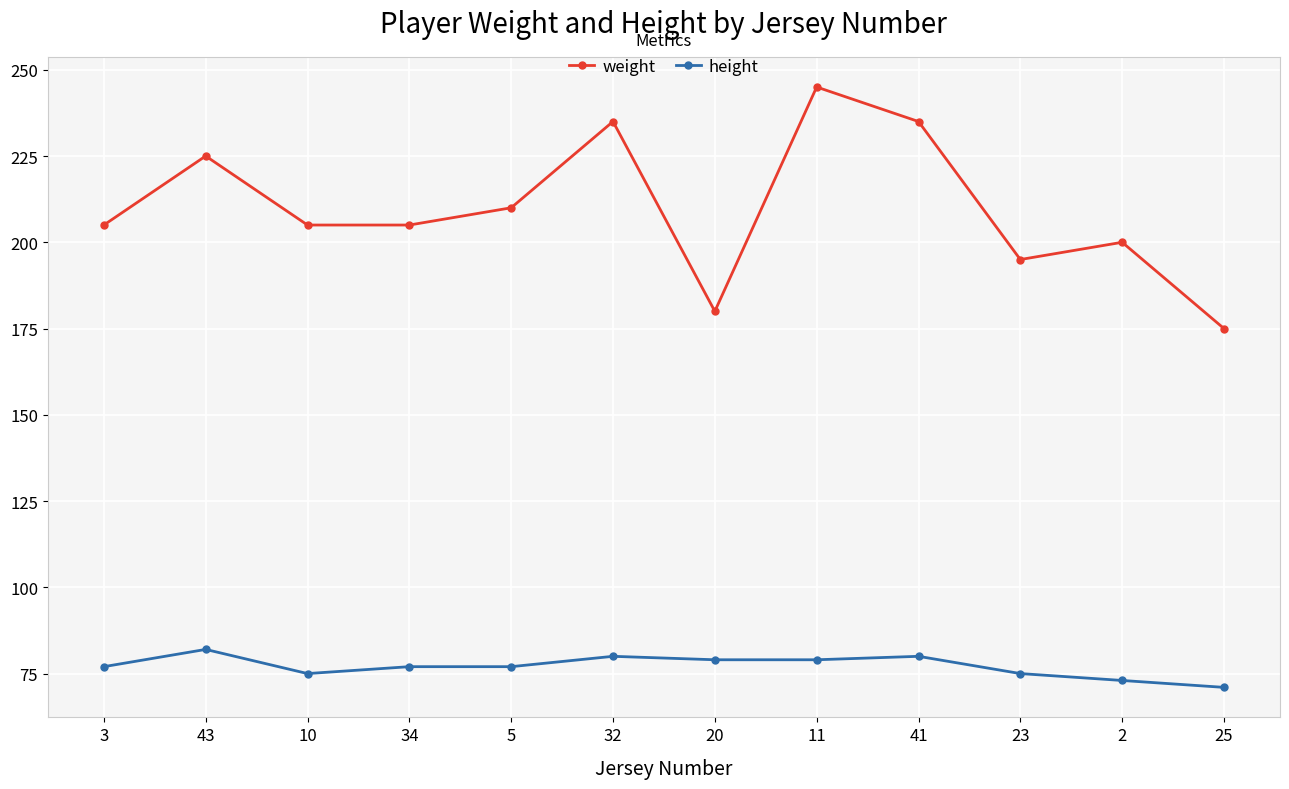

What is the label of the 10th point from the left?

23